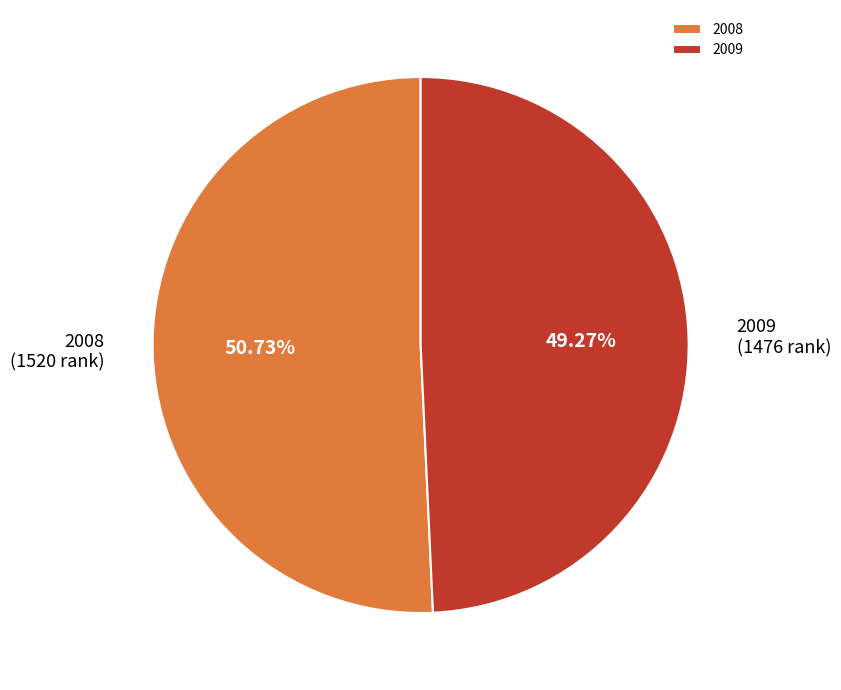

Is the sum of 2009 and 2008 greater than half?

Yes